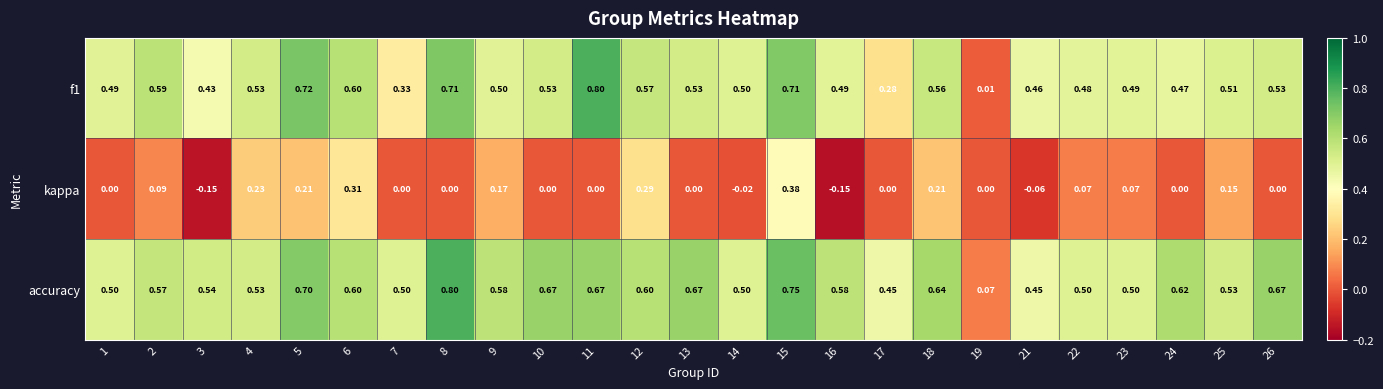

Which series changed the most between 10 and 22?

accuracy